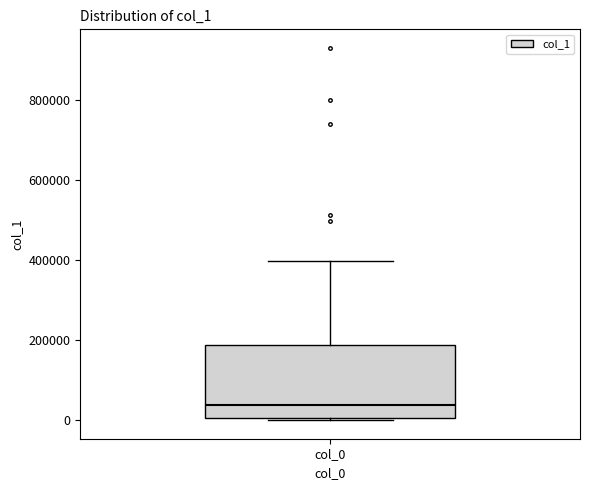

Read this box plot against the y-axis: the position of the median line, the range covered by the box, and the ends of both whiskers. The values are not printed on the chart, so give them approximately, as read against the axis.

median 40000, box 0 to 180000, whiskers 0 to 400000